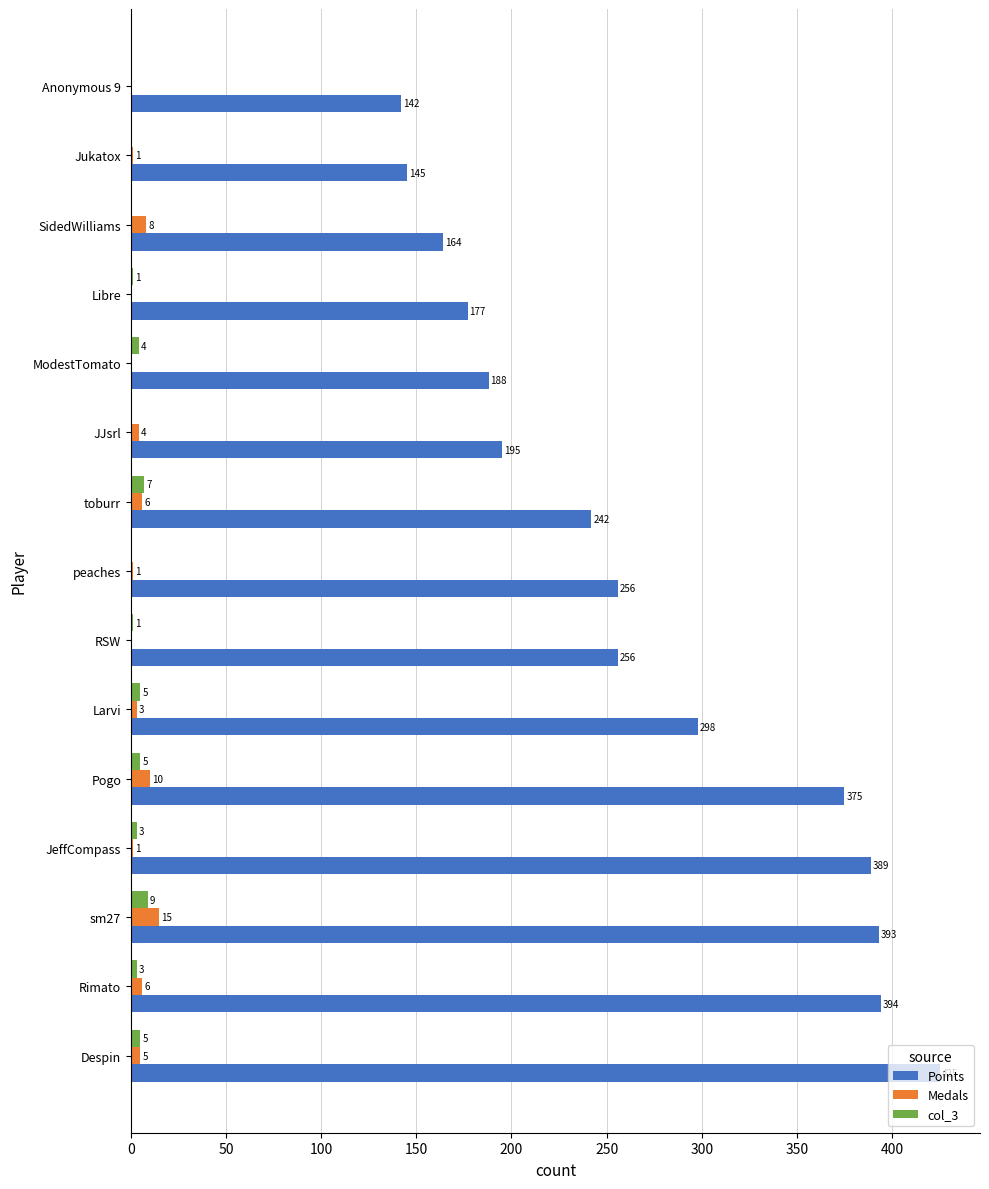

Read the Medals value at toburr, to the nearest 10.

10